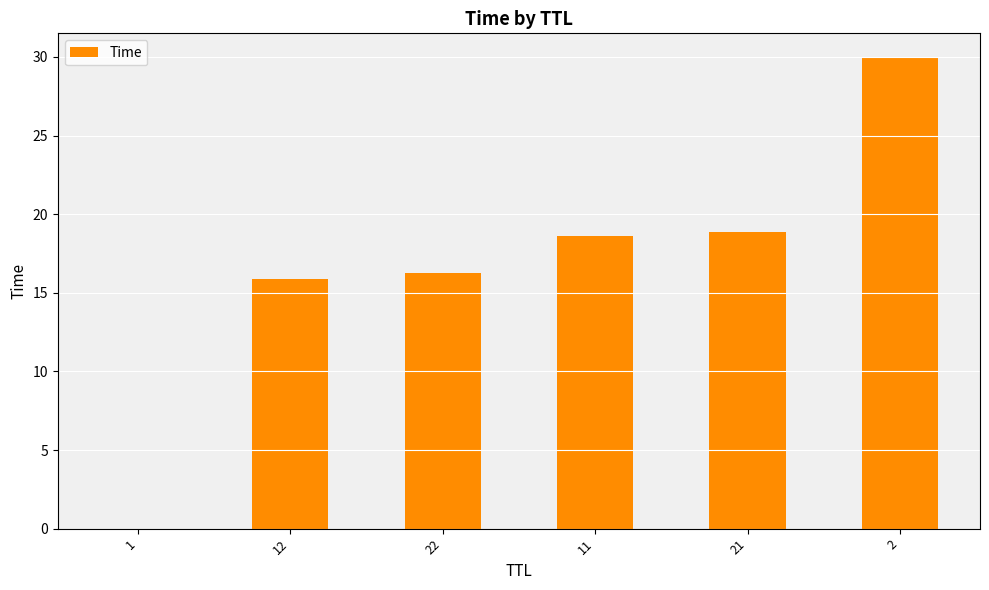

How many values exceed 18?

3